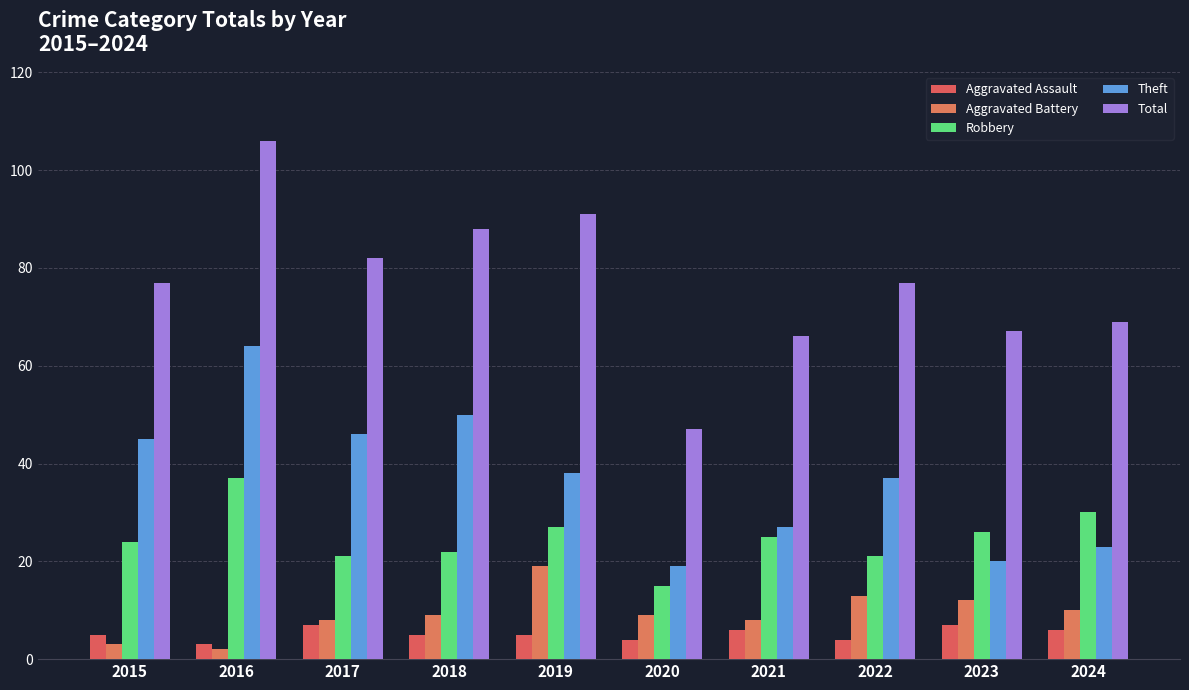

Between 2015 and 2018, which is larger?

2015